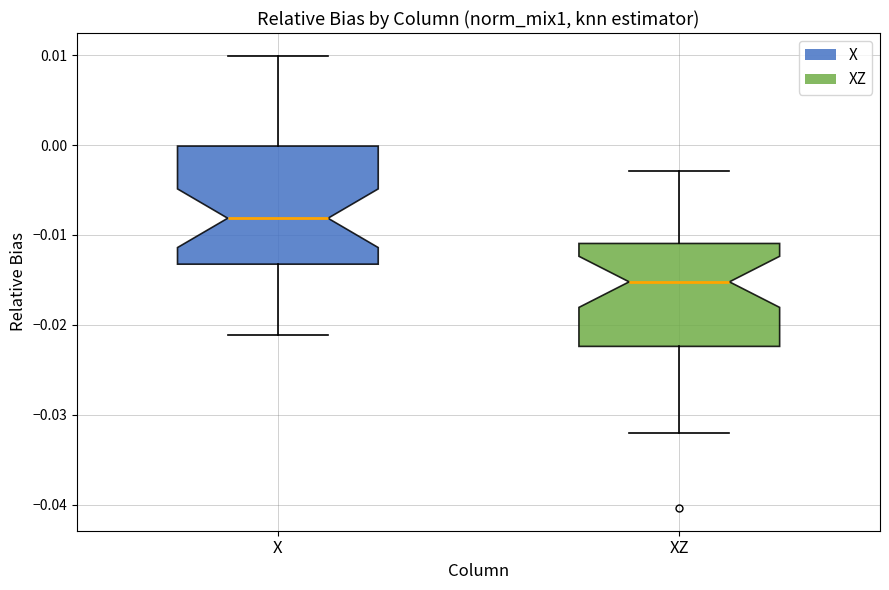

Comparing the boxes themselves (not the whiskers), which one is the tallest?

X